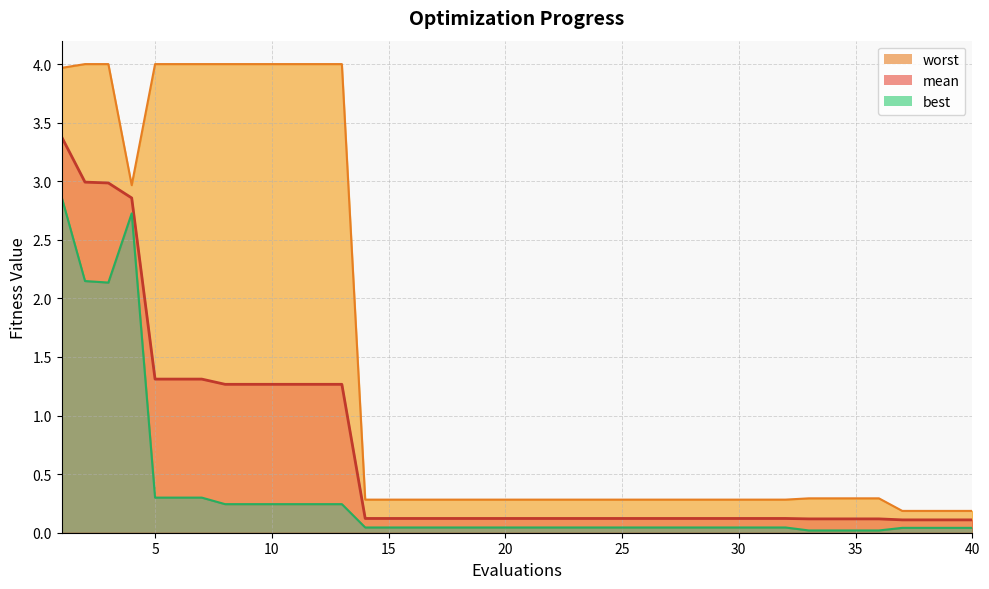

What is the difference between the maximum and minimum values in the best series?

2.8